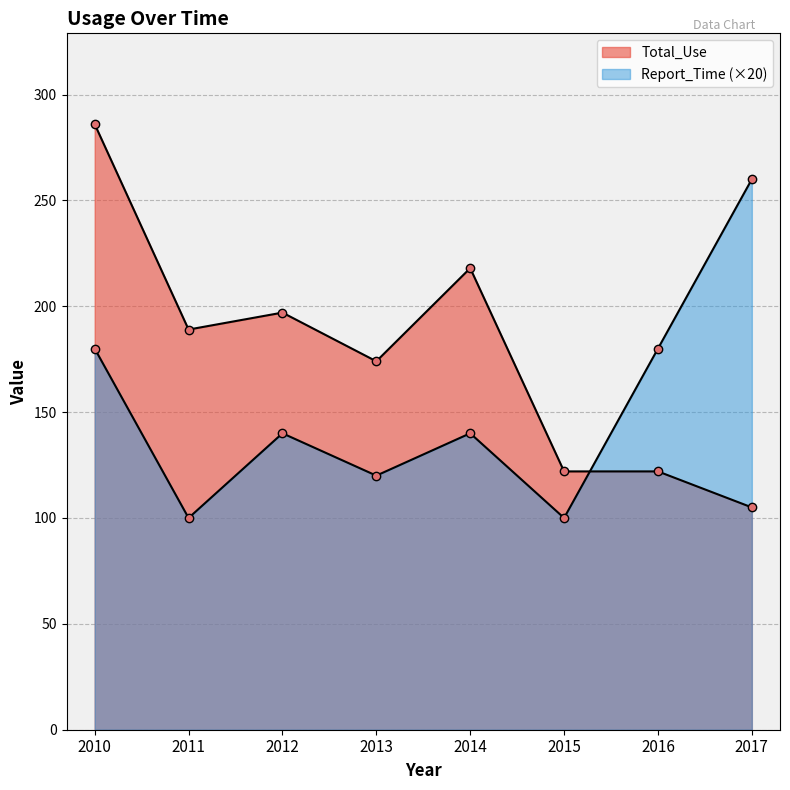

Between which two adjacent categories do Total_Use and Report_Time first intersect?

2015 and 2016